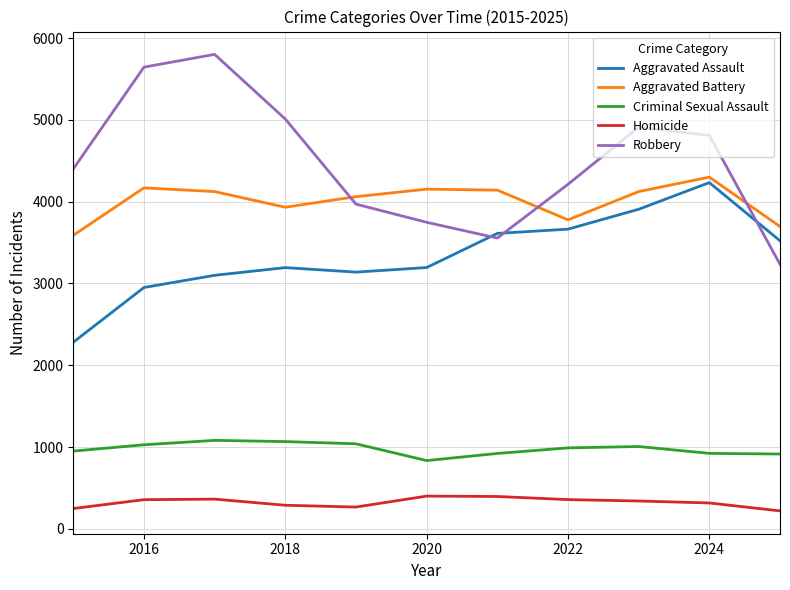

True or false: Aggravated Assault and Criminal Sexual Assault cross at least once.

False